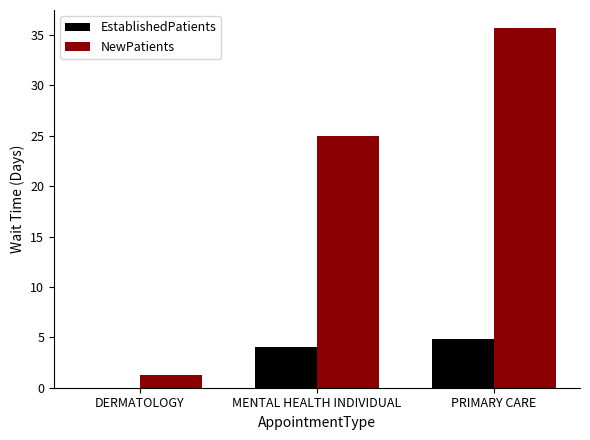

Which category has the highest value across all series?

PRIMARY CARE